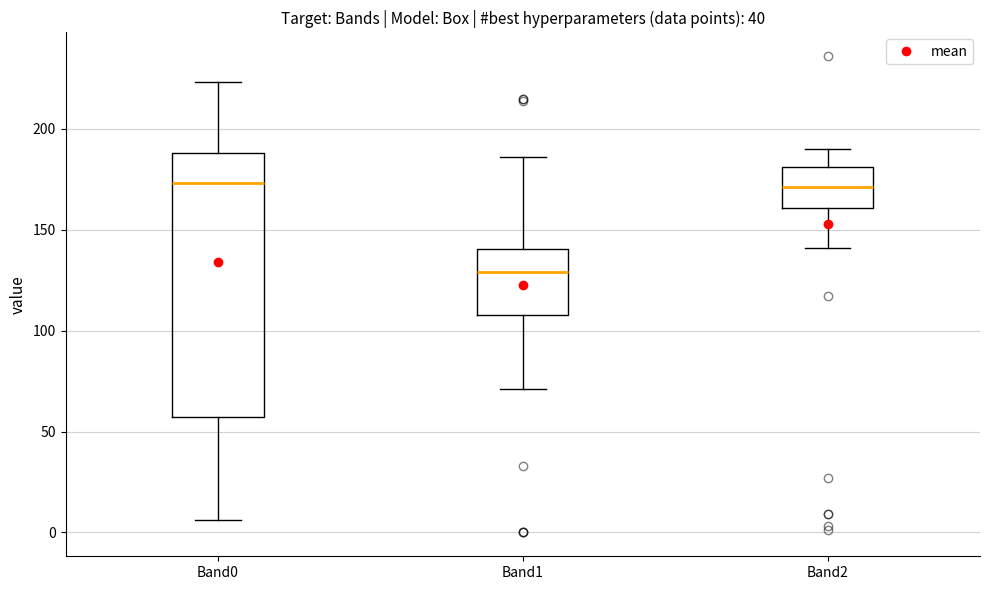

Reading left to right, transcribe this box plot: for each box, give where its median line is, the range the box spans, and where its two whiskers end, as read against the y-axis. The values are not printed on the chart, so give them approximately, as read against the axis.

Band0: median 175, box 55 to 190, whiskers 5 to 225
Band1: median 130, box 110 to 140, whiskers 70 to 185
Band2: median 170, box 160 to 180, whiskers 140 to 190